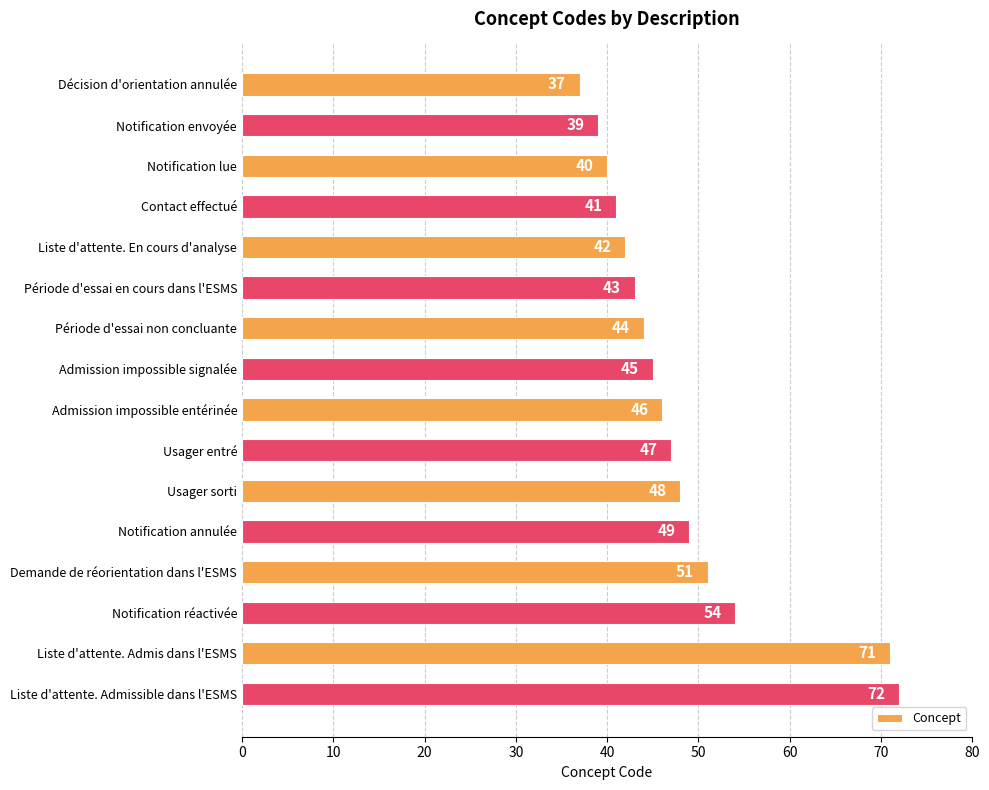

Reading bottom to top, extract all data points from this chart.

Liste d'attente. Admissible dans l'ESMS=72	Liste d'attente. Admis dans l'ESMS=71	Notification réactivée=54	Demande de réorientation dans l'ESMS=51	Notification annulée=49	Usager sorti=48	Usager entré=47	Admission impossible entérinée=46	Admission impossible signalée=45	Période d'essai non concluante=44	Période d'essai en cours dans l'ESMS=43	Liste d'attente. En cours d'analyse=42	Contact effectué=41	Notification lue=40	Notification envoyée=39	Décision d'orientation annulée=37